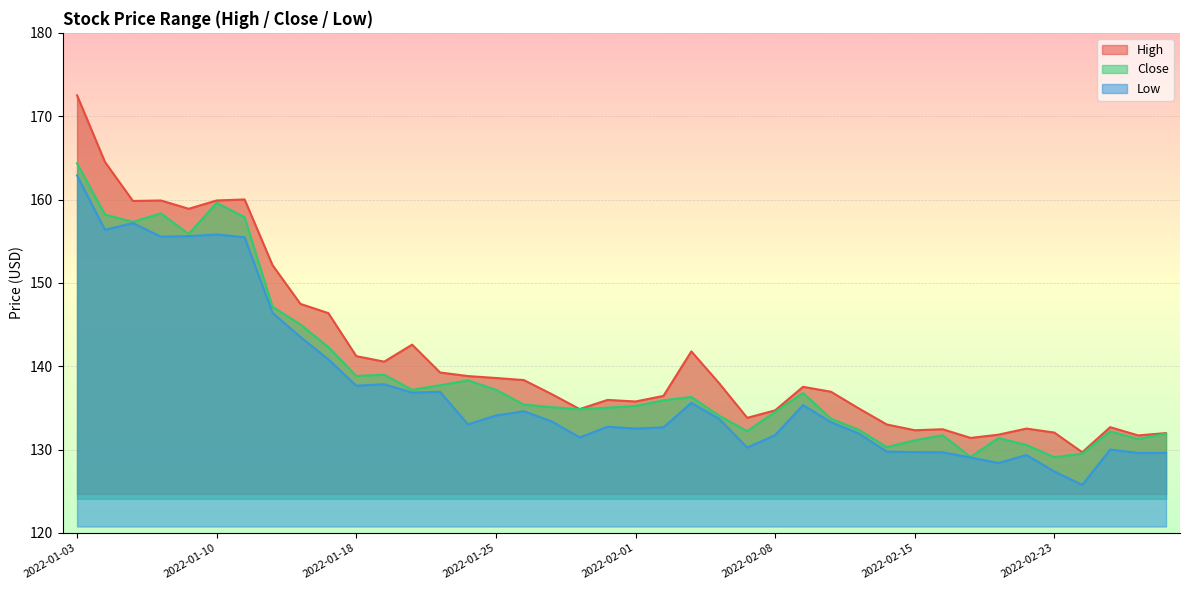

At which label does High first exceed 137?

2022-01-03